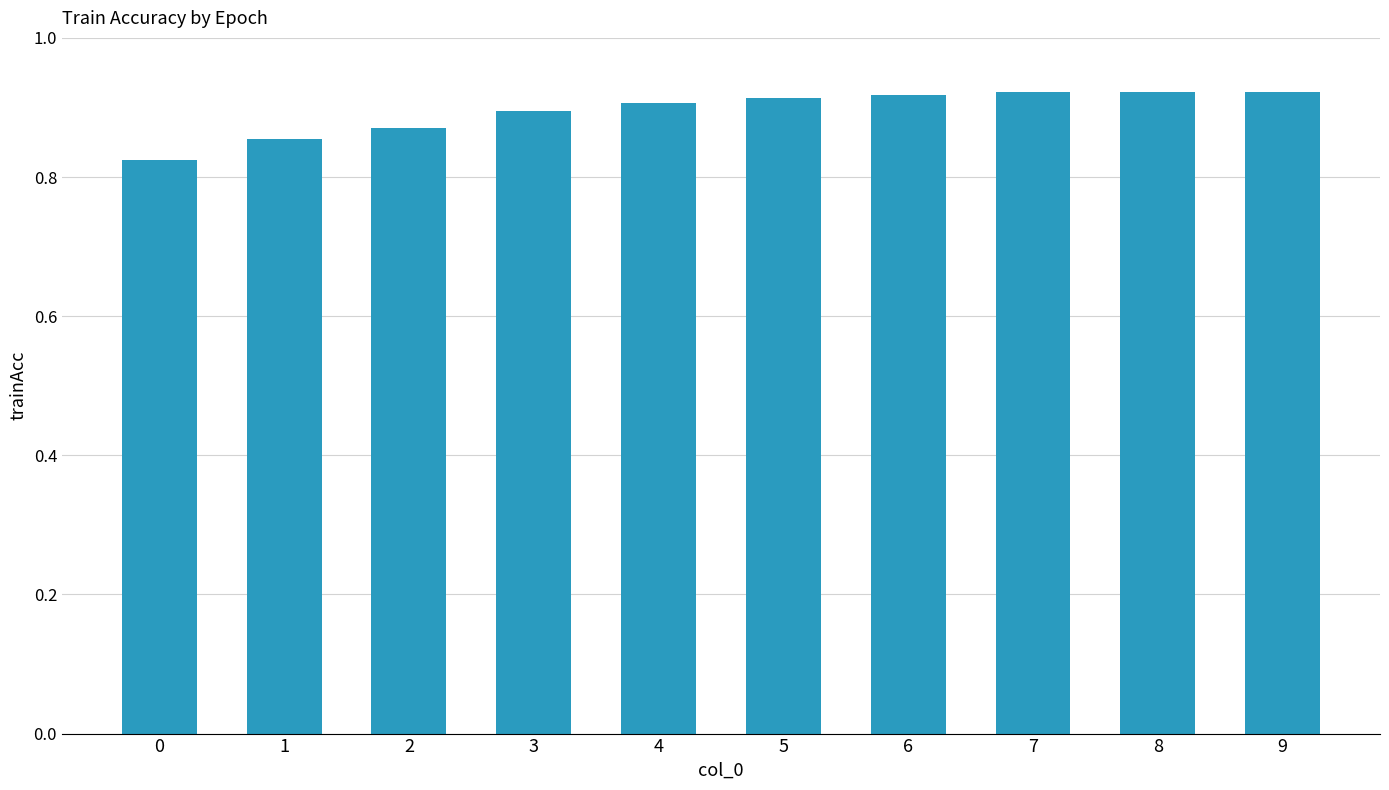

What is the sum of all values?

8.9